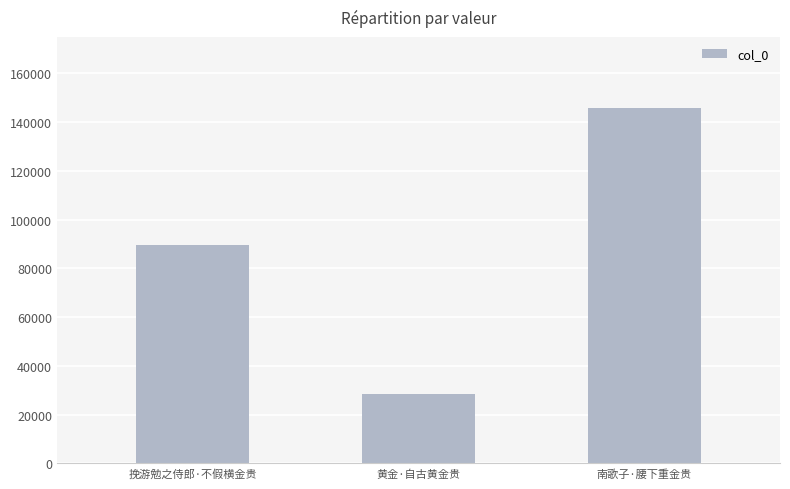

Which has a higher value, 黄金·自古黄金贵 or 挽游勉之侍郎·不假横金贵?

挽游勉之侍郎·不假横金贵